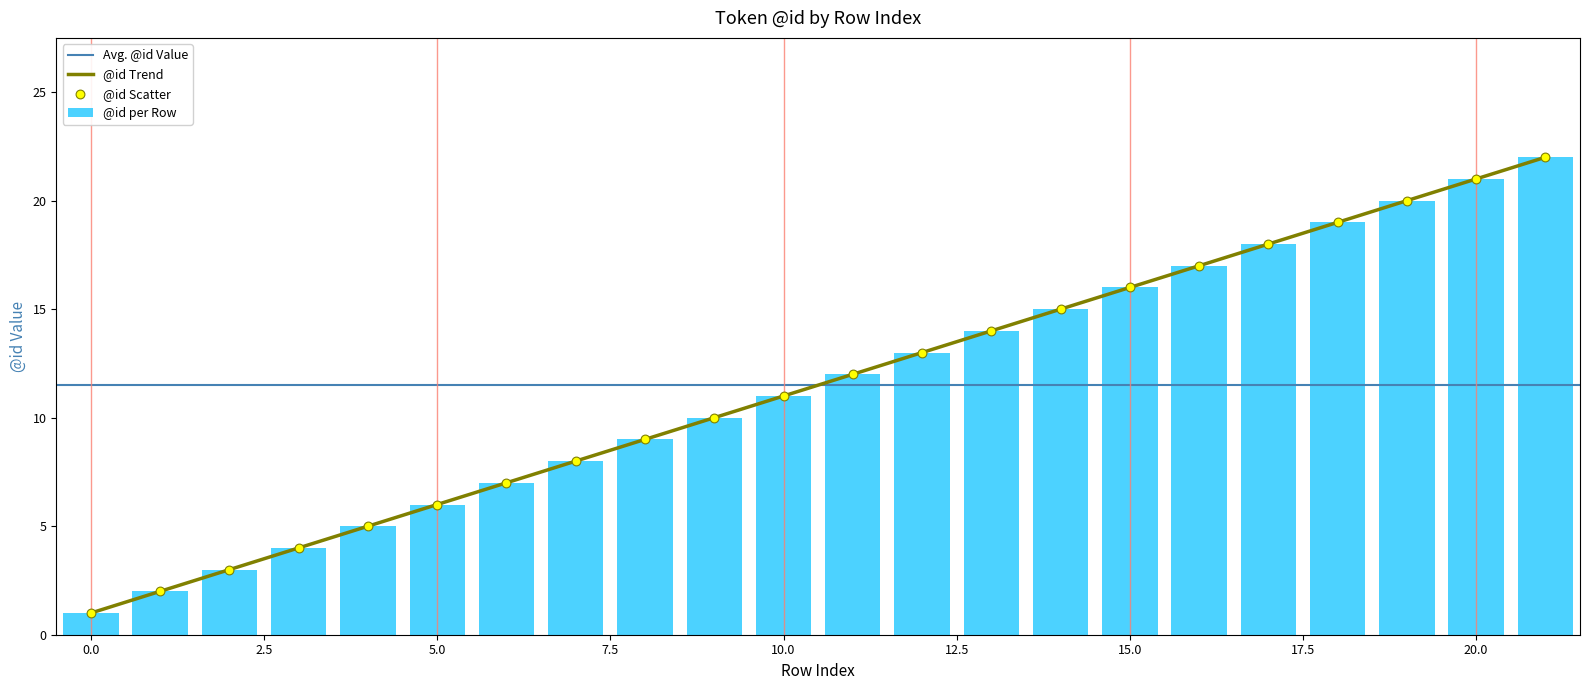

What is the change in value from 5 to 14?

+9